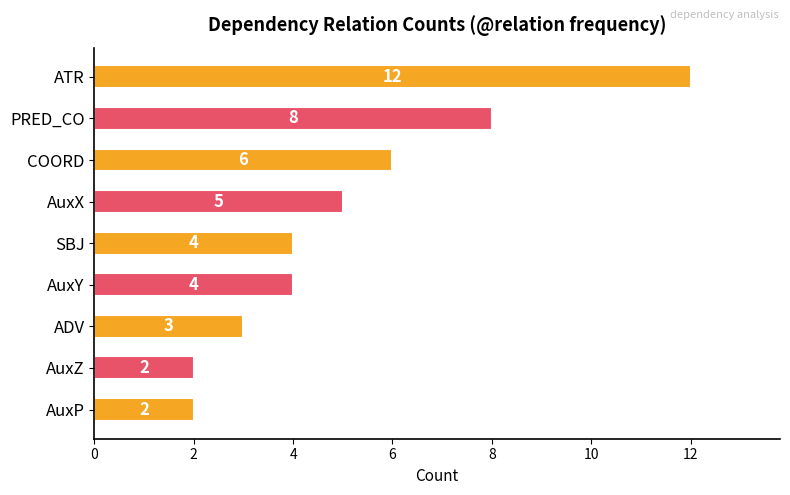

What is the average value?

5